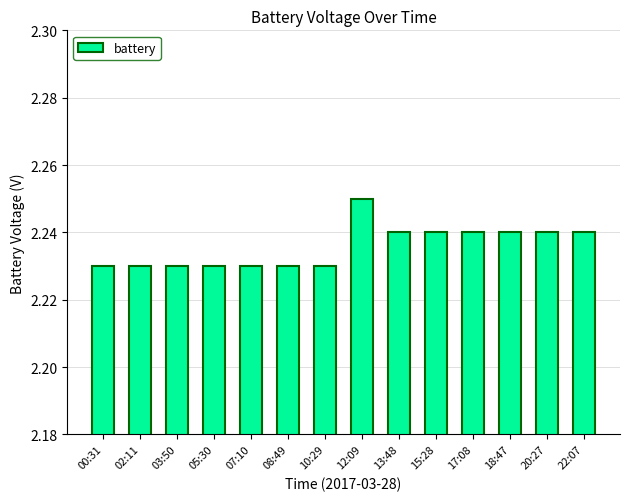

What is the sum of the values at 13:48 and 05:30?

4.5